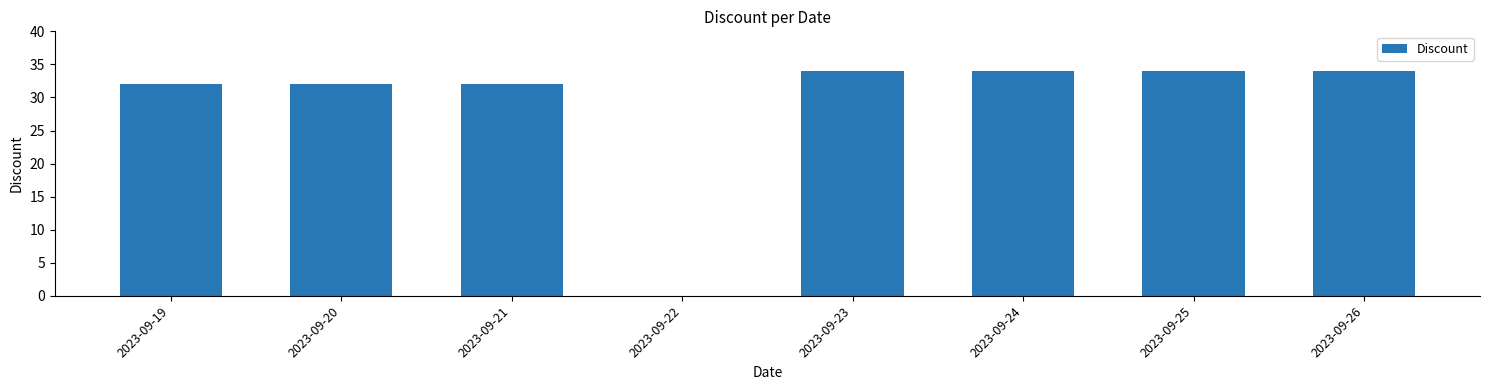

Reading right to left, transcribe all the data shown in this chart.

34	34	34	34	0	32	32	32